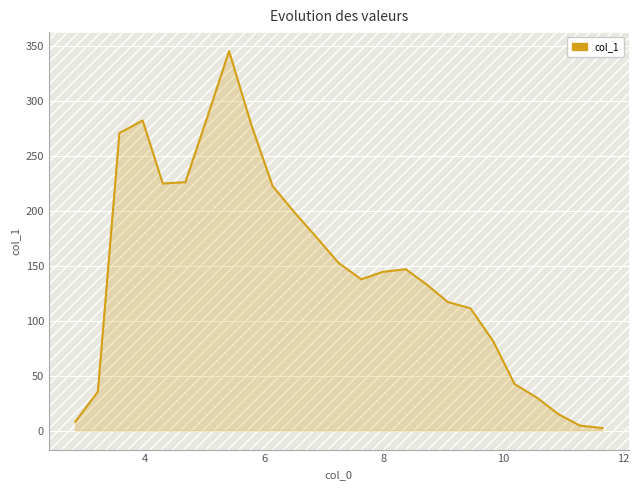

What is the maximum value shown in the chart?

345.4